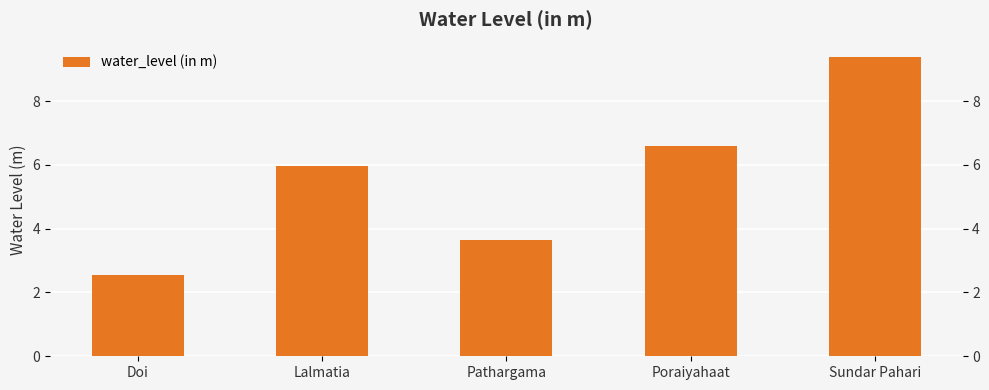

What is the sum of the values at Poraiyahaat and Doi?

9.1